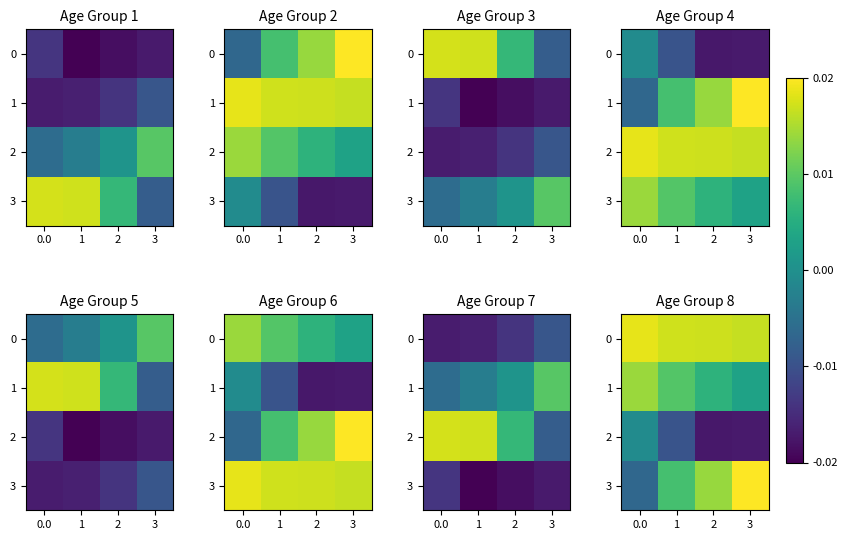

True or false: 3 has a value of 0.0 at 2.

True